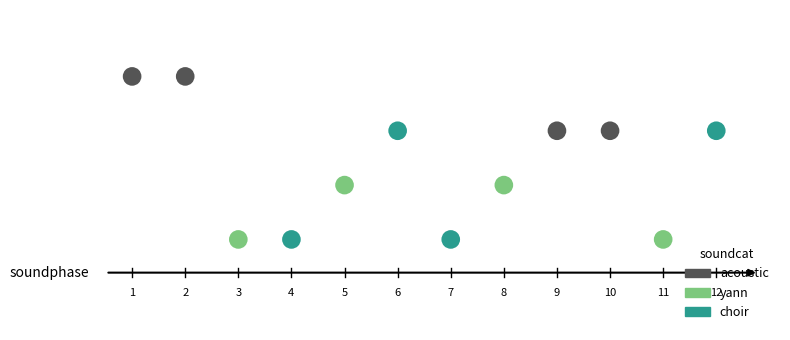

What are all the series names shown in the legend?

acoustic, yann, choir